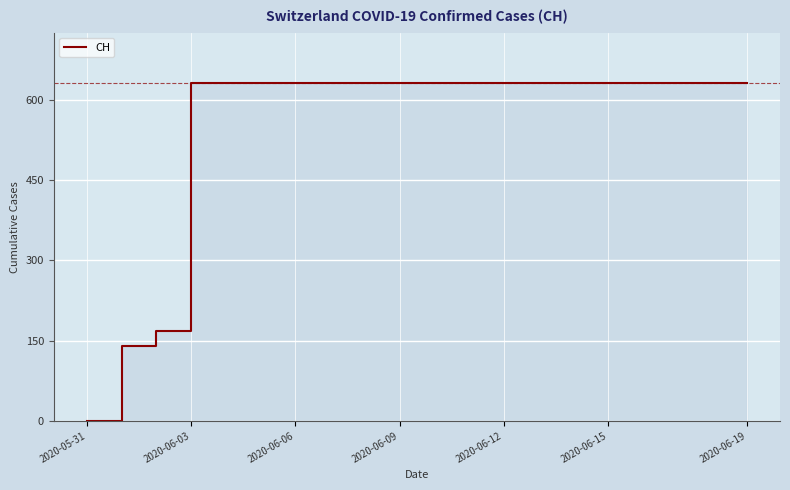

How many values are below 631?

3